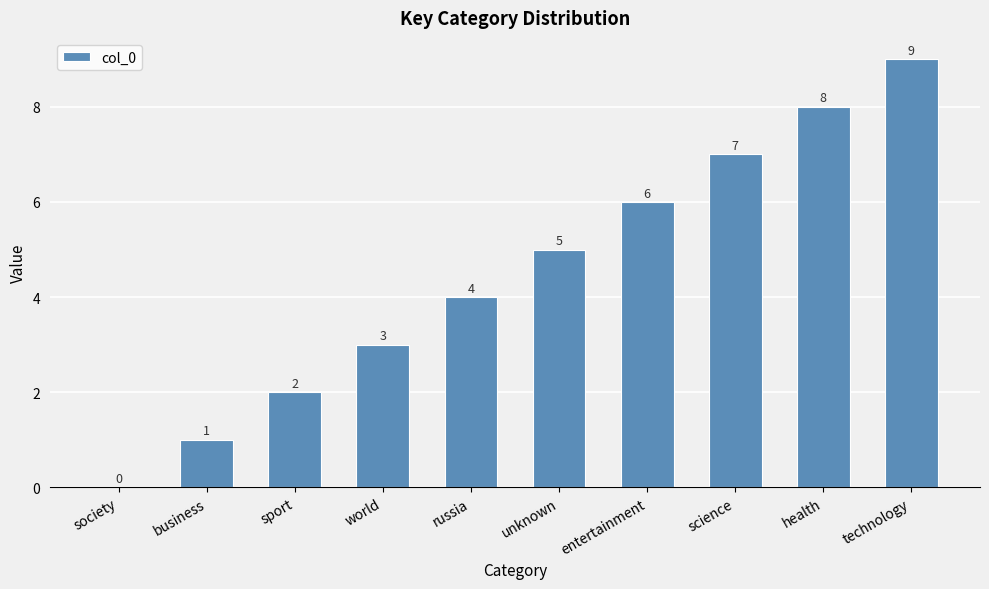

What is the greatest value displayed?

9